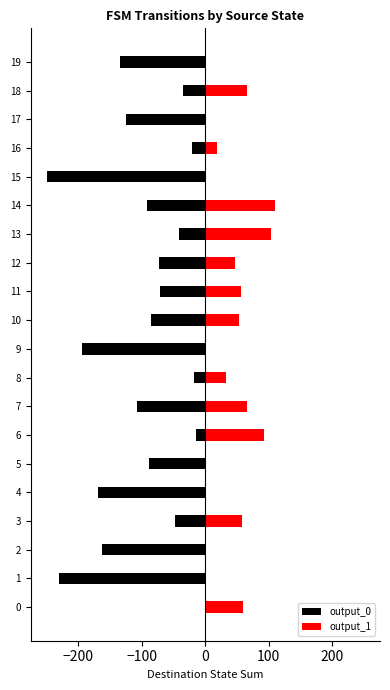

At 12, list the series in order from largest to smallest.

output_1, output_0